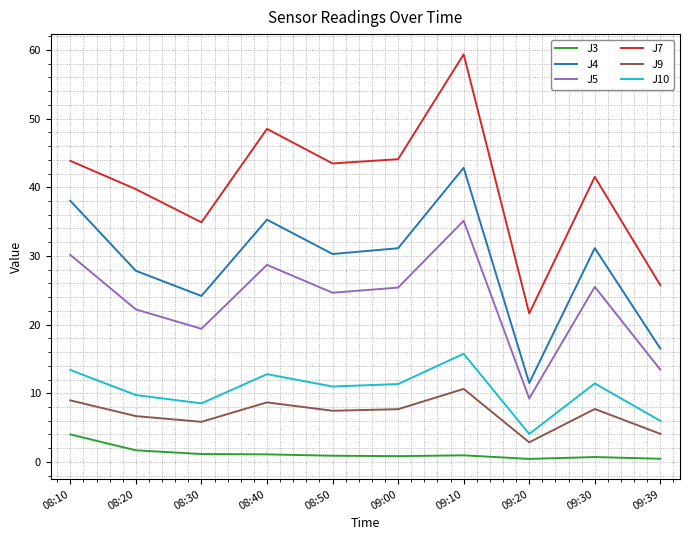

The value of J7 at 08:10 is 43.9. True or false?

True